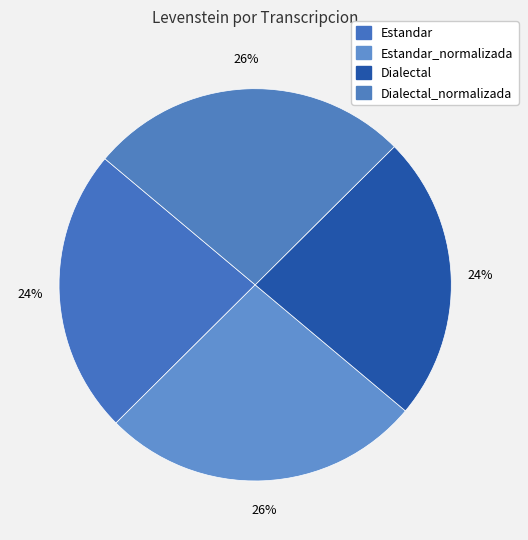

How many segments does this pie chart have?

4